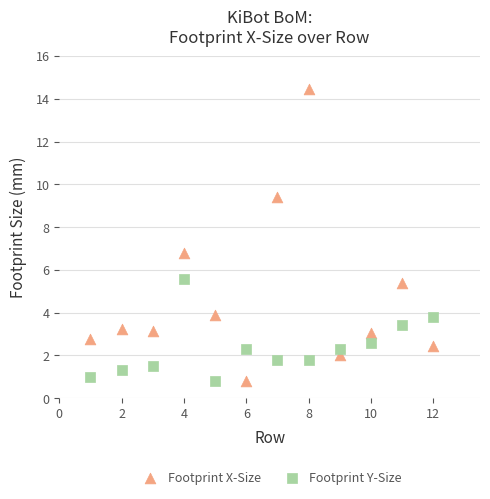

What is the X range (max minus min) for the scatter plot?

11.0